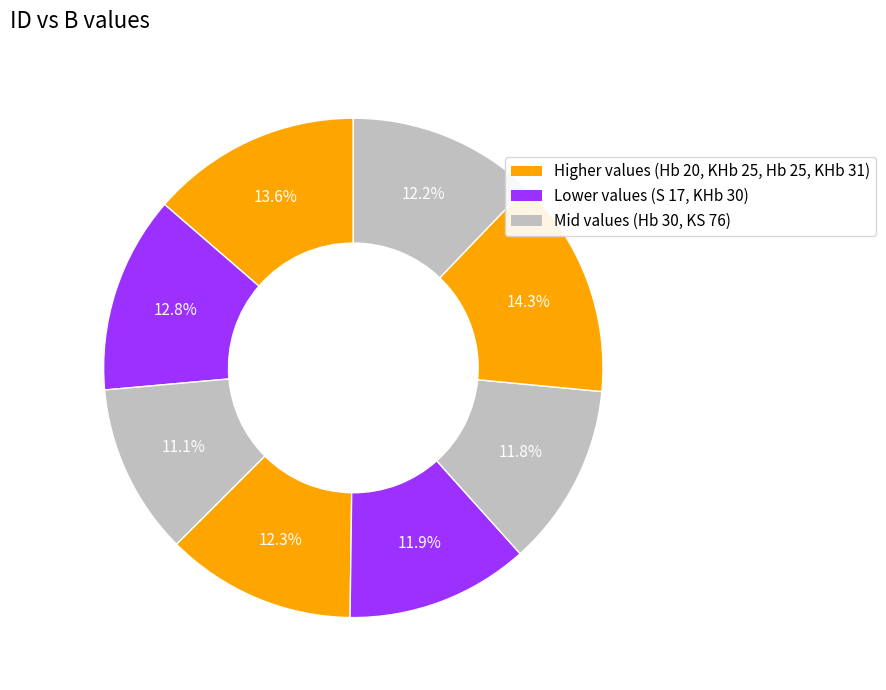

How many slices are in this pie chart?

8